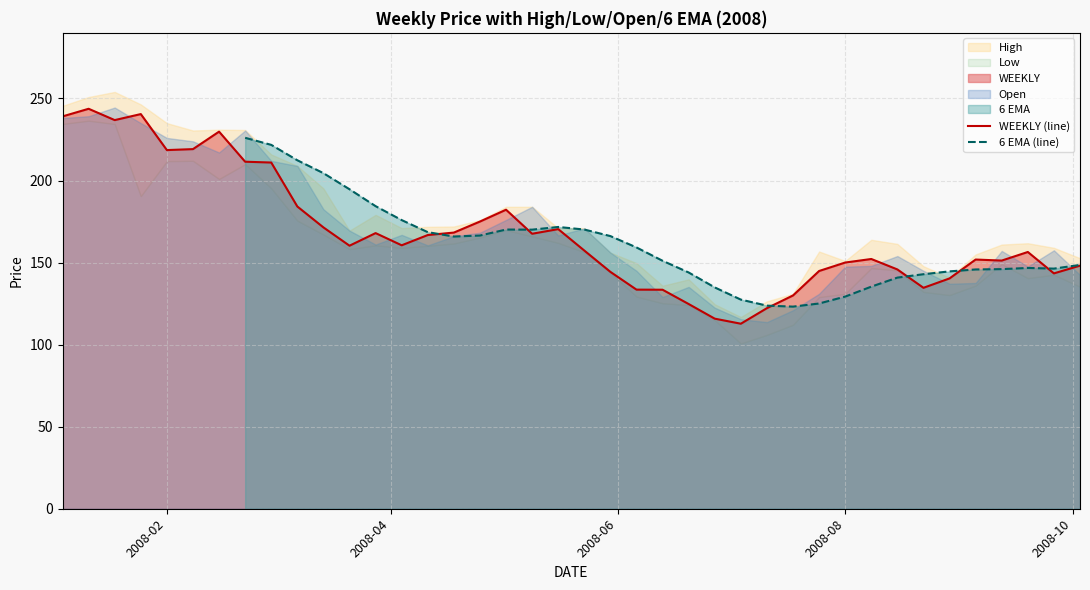

What is the maximum value for WEEKLY (line)?

243.7